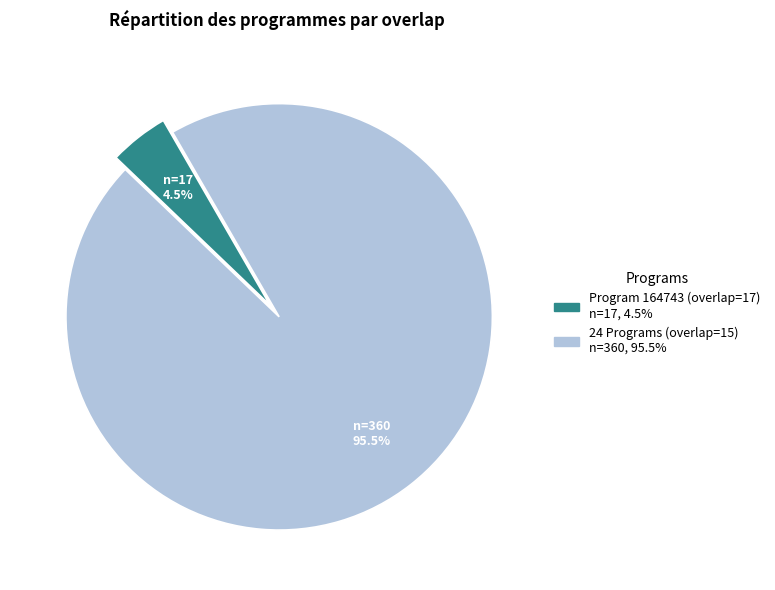

Is there a majority slice in this chart?

Yes